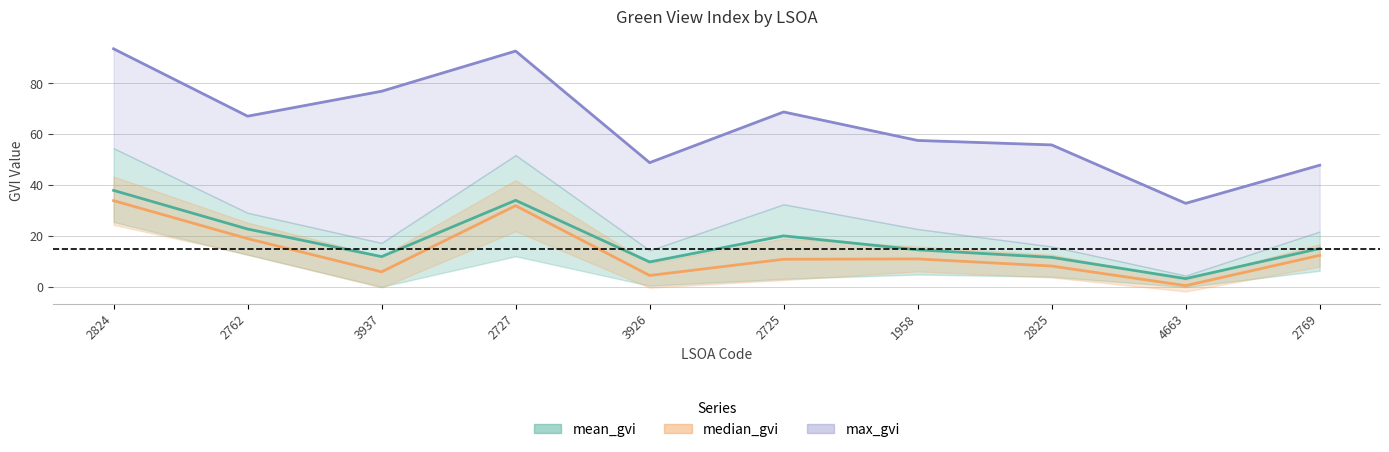

Reading right to left, list all the values displayed in this chart.

mean_gvi: 2769=15.1	4663=3.3	2825=11.7	1958=14.6	2725=20.1	3926=9.9	2727=34.1	3937=11.9	2762=22.8	2824=38.0
median_gvi: 2769=12.4	4663=0.6	2825=8.2	1958=11.1	2725=10.9	3926=4.6	2727=31.9	3937=6.0	2762=19.0	2824=33.9
max_gvi: 2769=47.8	4663=32.9	2825=55.8	1958=57.6	2725=68.8	3926=48.8	2727=92.7	3937=76.9	2762=67.1	2824=93.5